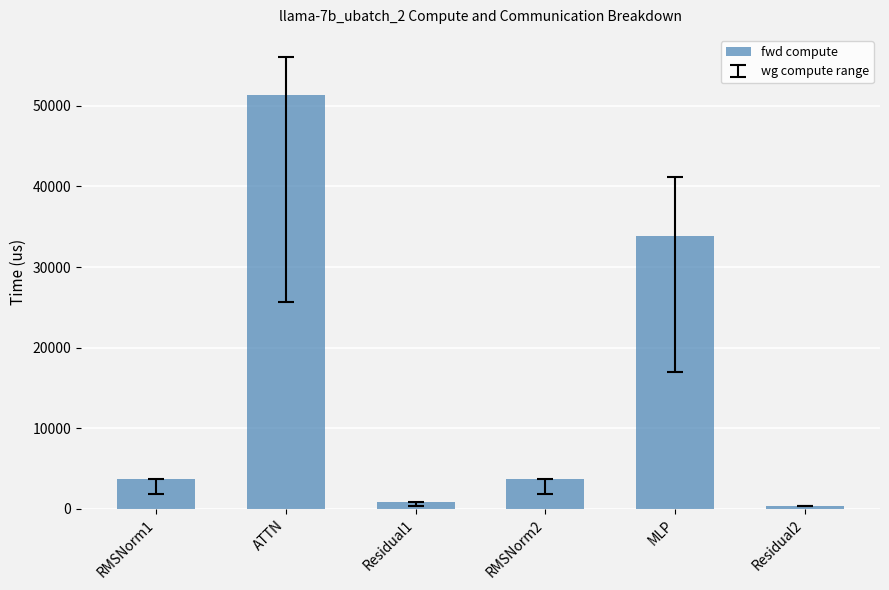

What is the change in value from RMSNorm1 to Residual1?

-2851.6